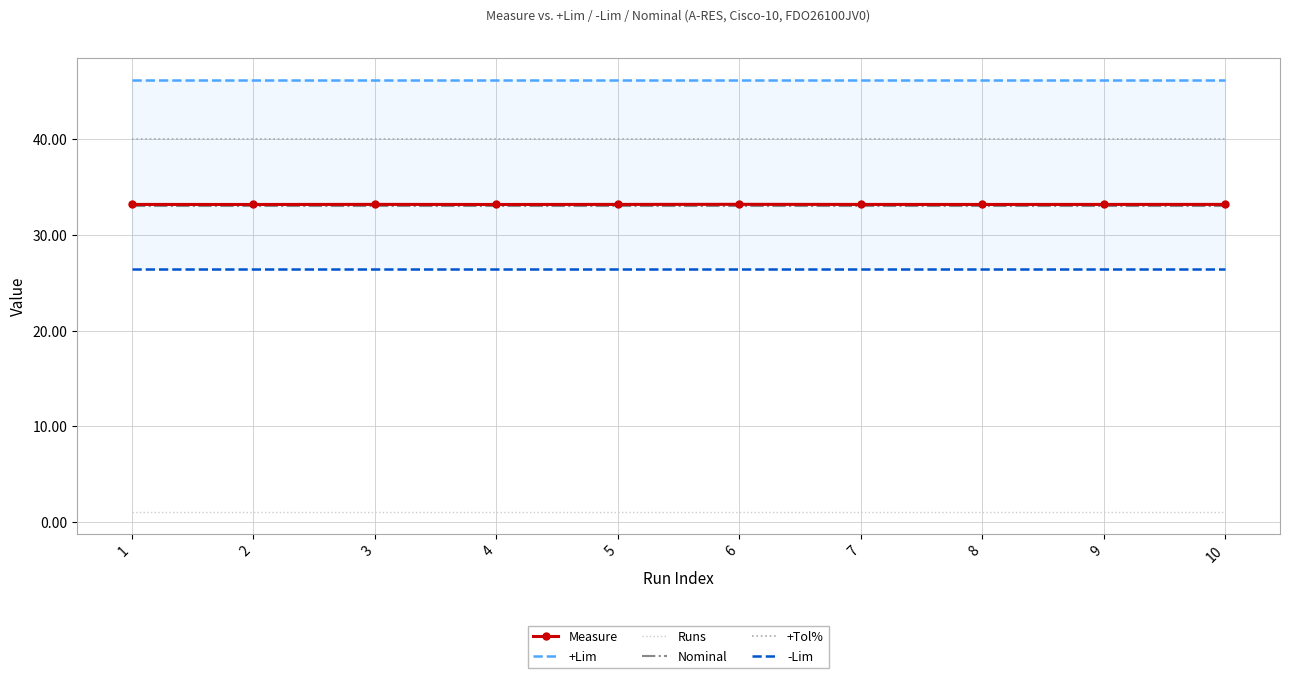

Rank the series at 7 from highest to lowest value.

+Lim, +Tol%, Measure, Nominal, -Lim, Runs